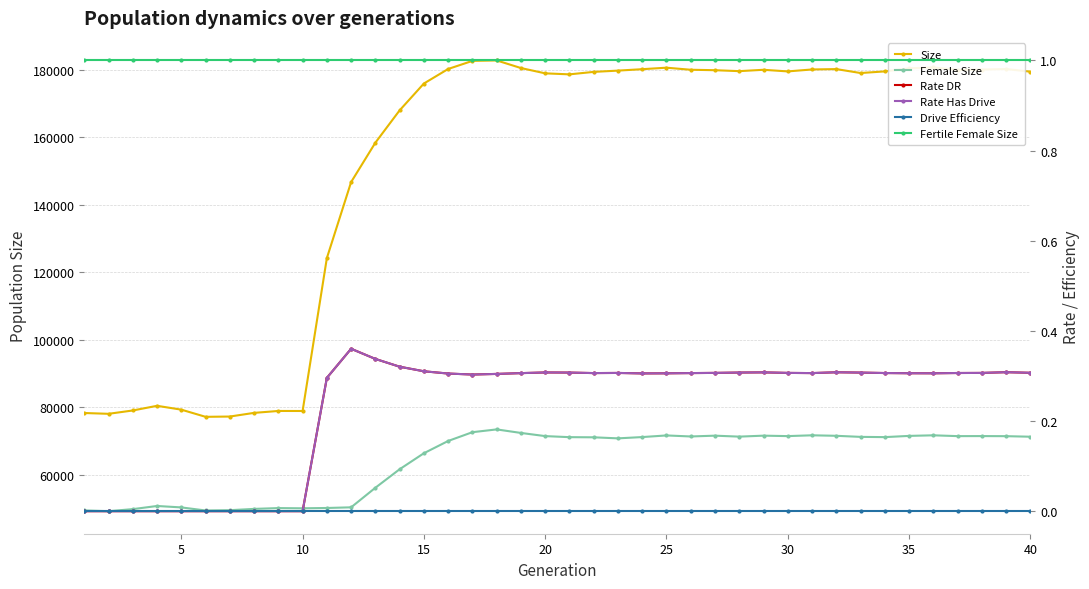

Reading left to right, list all the values displayed in this chart.

Size: 78343.0	78105.0	79093.0	80475.0	79336.0	77213.0	77294.0	78382.0	78950.0	78940.0	124232.0	146751.0	158420.0	167995.0	175944.0	180248.0	182644.0	182782.0	180527.0	178956.0	178654.0	179388.0	179763.0	180186.0	180631.0	180019.0	179885.0	179606.0	180009.0	179529.0	180104.0	180216.0	179051.0	179530.0	180442.0	180696.0	179986.0	180080.0	180234.0	179455.0
Female Size: 49482.0	49262.0	49868.0	50802.0	50379.0	49467.0	49553.0	49940.0	50179.0	50115.0	50209.0	50404.0	56204.0	61684.0	66429.0	70060.0	72661.0	73484.0	72439.0	71502.0	71188.0	71145.0	70834.0	71217.0	71699.0	71393.0	71631.0	71345.0	71633.0	71499.0	71740.0	71591.0	71274.0	71200.0	71563.0	71736.0	71495.0	71509.0	71481.0	71320.0
Rate DR: 0.0	0.0	0.0	0.0	0.0	0.0	0.0	0.0	0.0	0.0	0.3	0.4	0.3	0.3	0.3	0.3	0.3	0.3	0.3	0.3	0.3	0.3	0.3	0.3	0.3	0.3	0.3	0.3	0.3	0.3	0.3	0.3	0.3	0.3	0.3	0.3	0.3	0.3	0.3	0.3
Rate Has Drive: 0.0	0.0	0.0	0.0	0.0	0.0	0.0	0.0	0.0	0.0	0.3	0.4	0.3	0.3	0.3	0.3	0.3	0.3	0.3	0.3	0.3	0.3	0.3	0.3	0.3	0.3	0.3	0.3	0.3	0.3	0.3	0.3	0.3	0.3	0.3	0.3	0.3	0.3	0.3	0.3
Drive Efficiency: 0.0	0.0	0.0	0.0	0.0	0.0	0.0	0.0	0.0	0.0	0.0	0.0	0.0	0.0	0.0	0.0	0.0	0.0	0.0	0.0	0.0	0.0	0.0	0.0	0.0	0.0	0.0	0.0	0.0	0.0	0.0	0.0	0.0	0.0	0.0	0.0	0.0	0.0	0.0	0.0
Fertile Female Size: 1.0	1.0	1.0	1.0	1.0	1.0	1.0	1.0	1.0	1.0	1.0	1.0	1.0	1.0	1.0	1.0	1.0	1.0	1.0	1.0	1.0	1.0	1.0	1.0	1.0	1.0	1.0	1.0	1.0	1.0	1.0	1.0	1.0	1.0	1.0	1.0	1.0	1.0	1.0	1.0